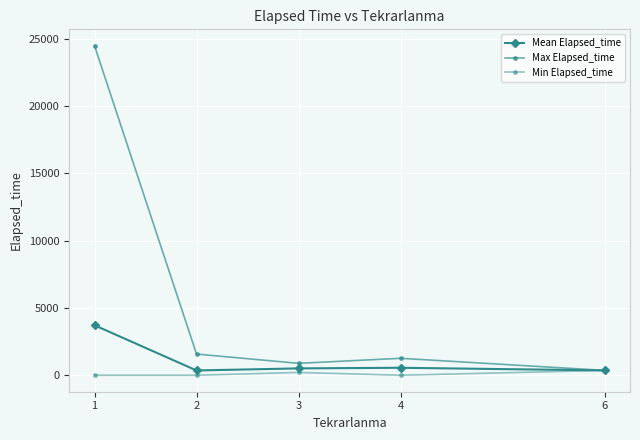

How many lines are shown in the chart?

3